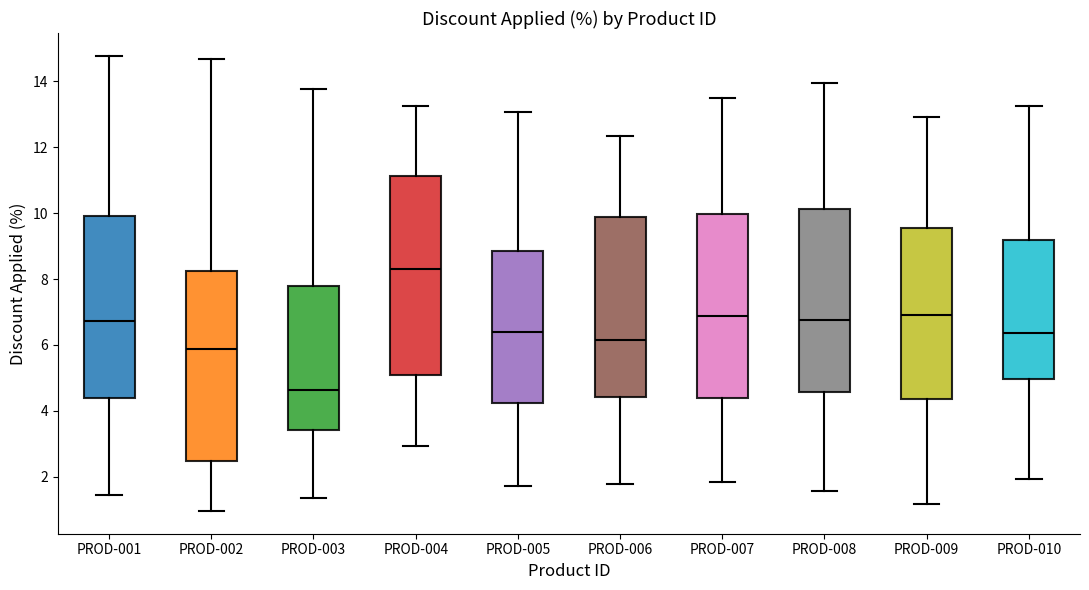

Which box has the highest median line?

PROD-004